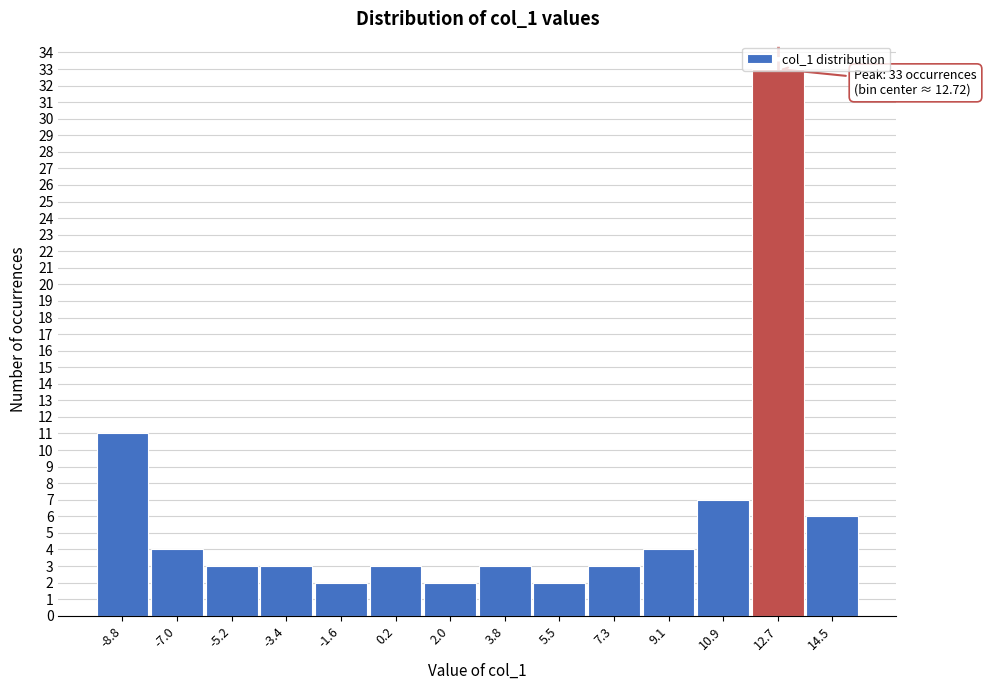

Which range on the x-axis has the tallest bar?

11.8 to 13.6